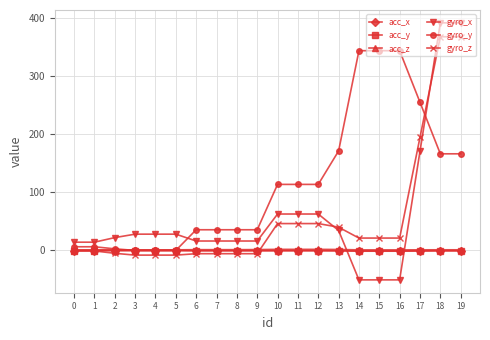

The gyro_x series shows 43.7 at 4. True or false?

False